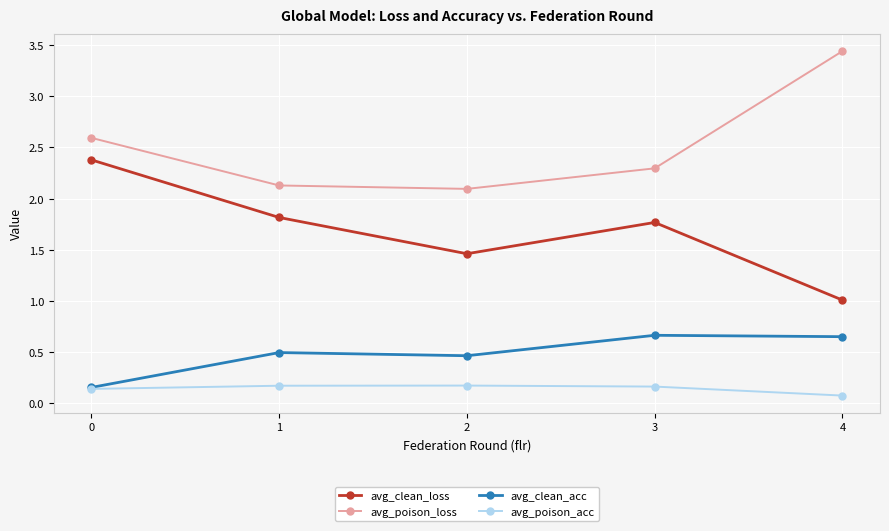

The value of avg_clean_acc at 0 is 0.2. True or false?

True